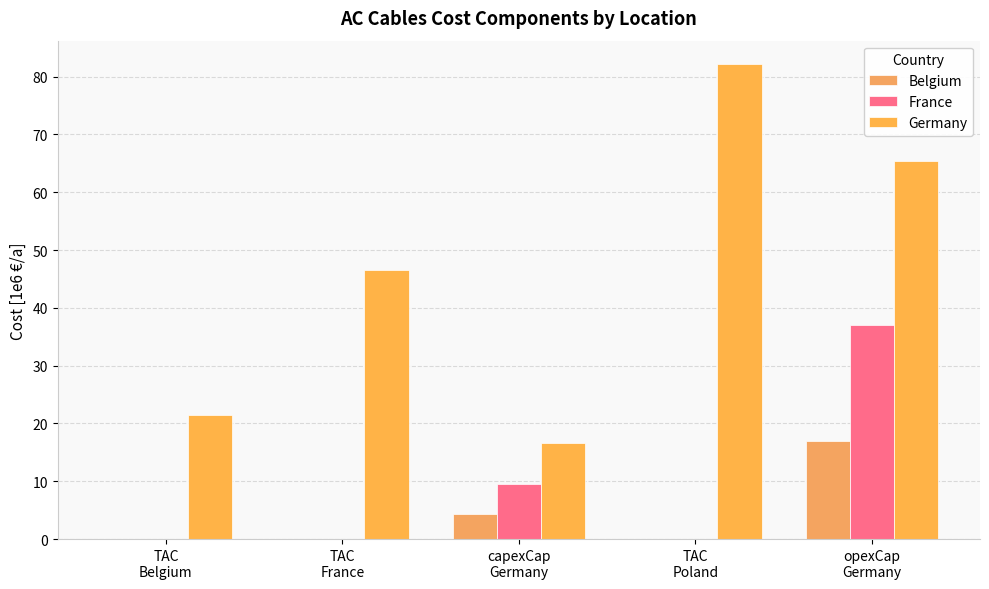

At which label does Belgium reach its minimum?

TAC
Belgium